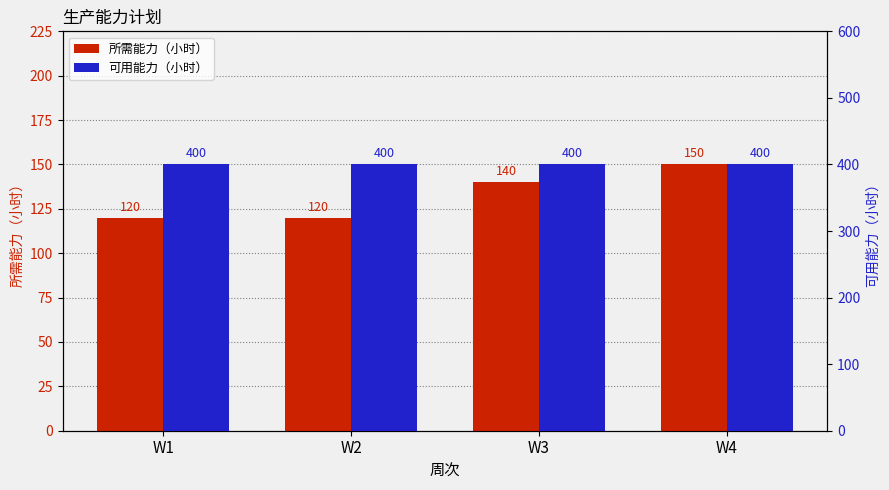

What is the average value of the 所需能力（小时） series?

132